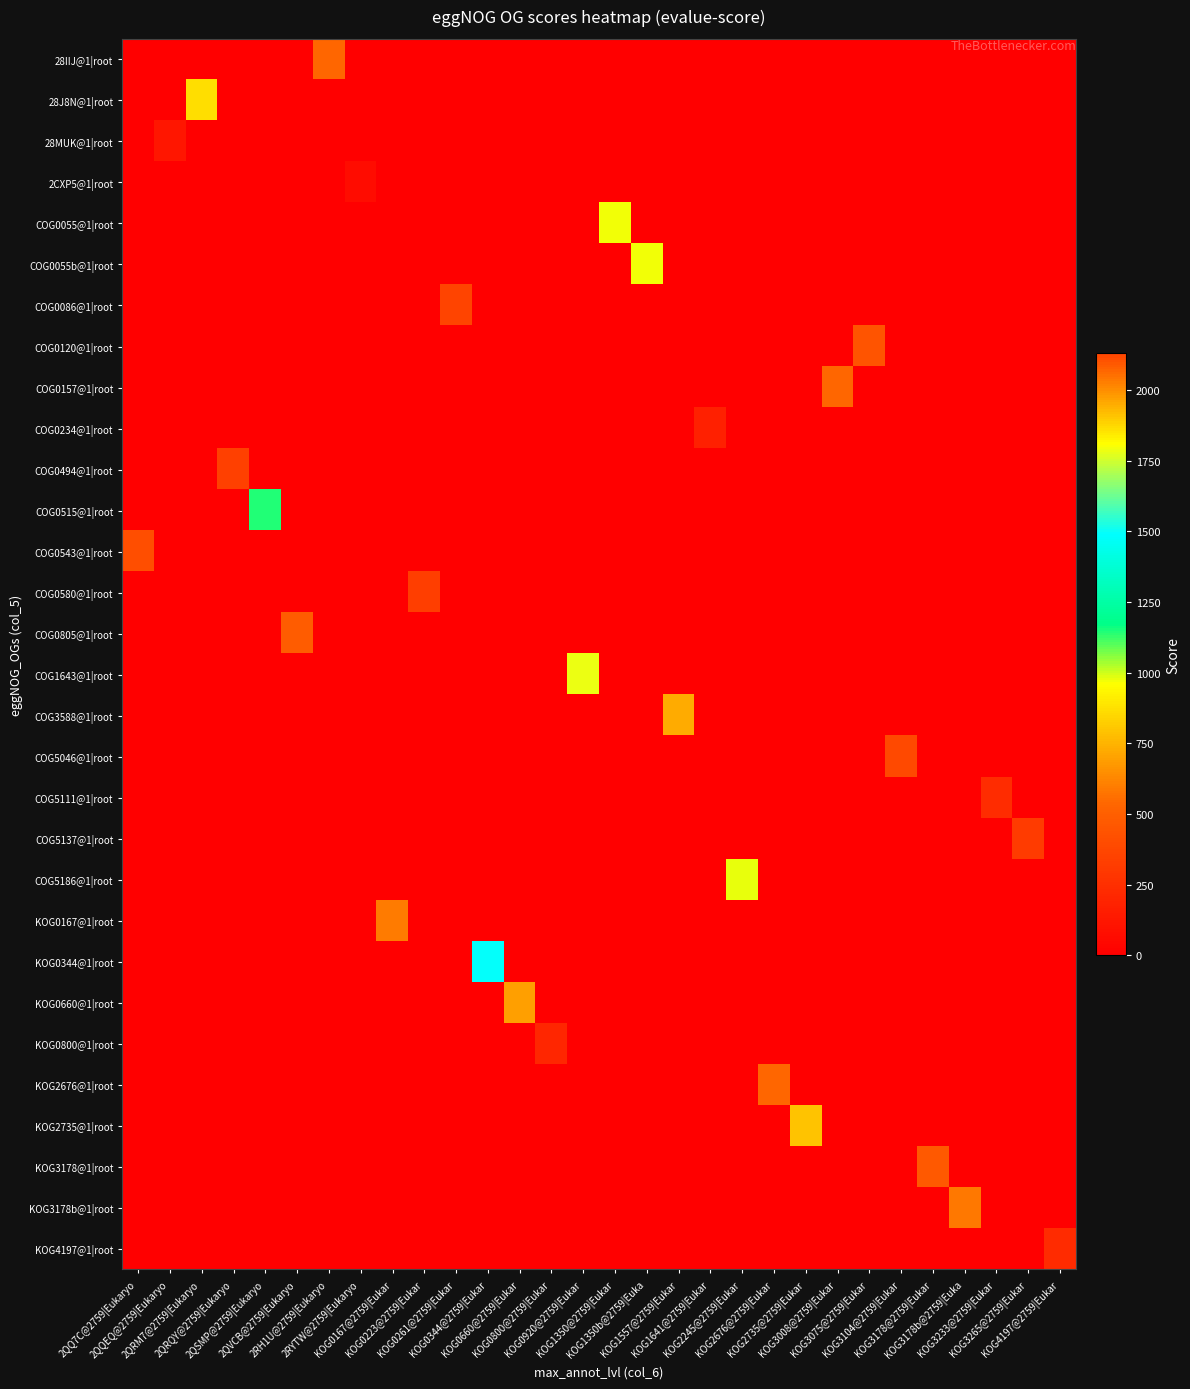

What is the maximum value shown in the chart?

2131.0